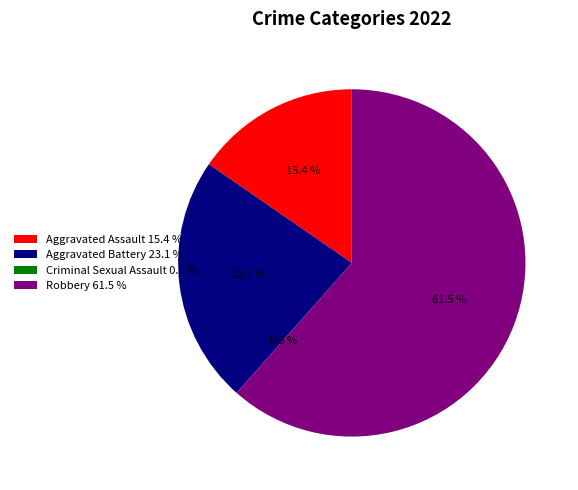

What is the largest slice in the pie chart?

Robbery